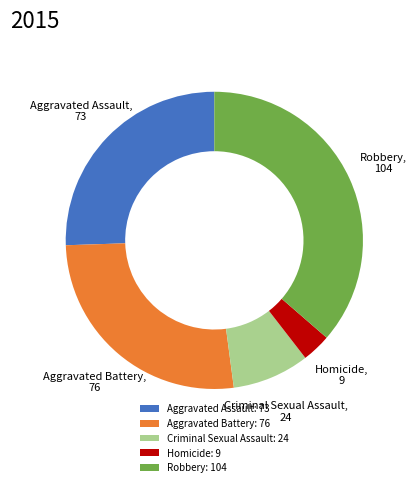

Does Criminal Sexual Assault: 24 represent more than half of the total?

No